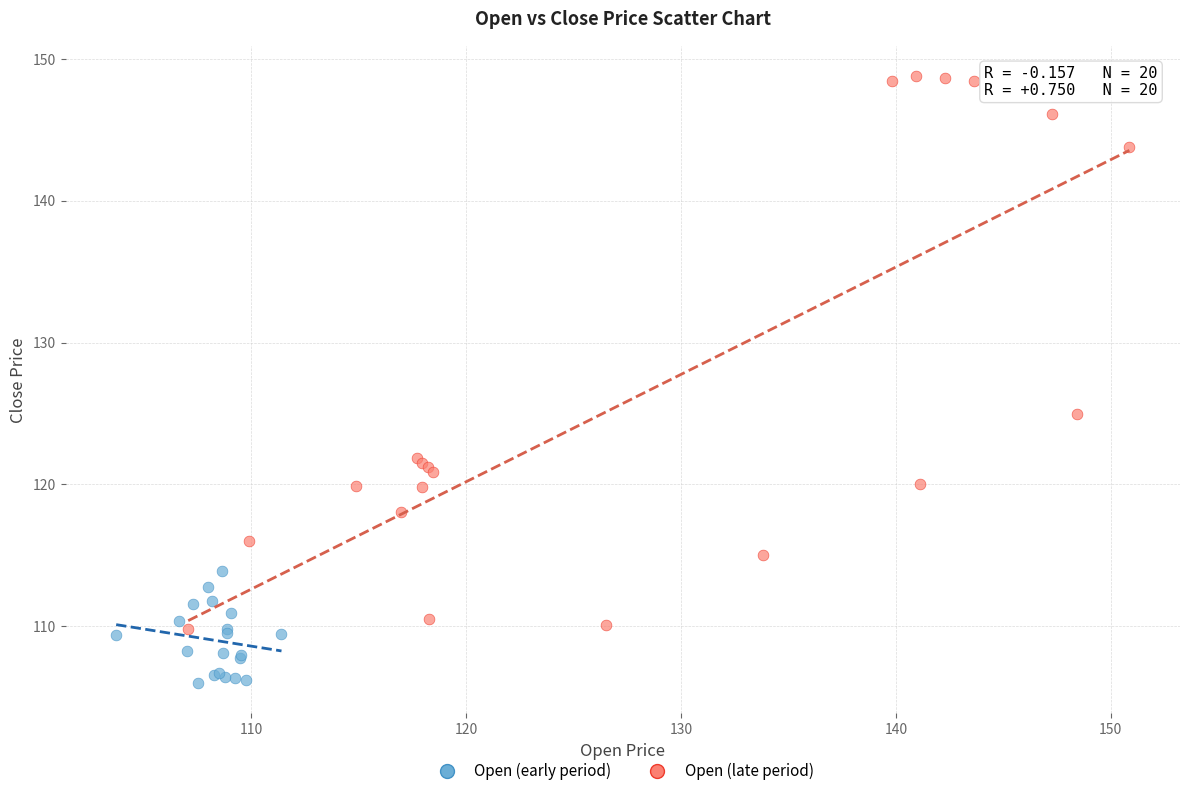

Which series contains the highest Y value?

Open (late period)